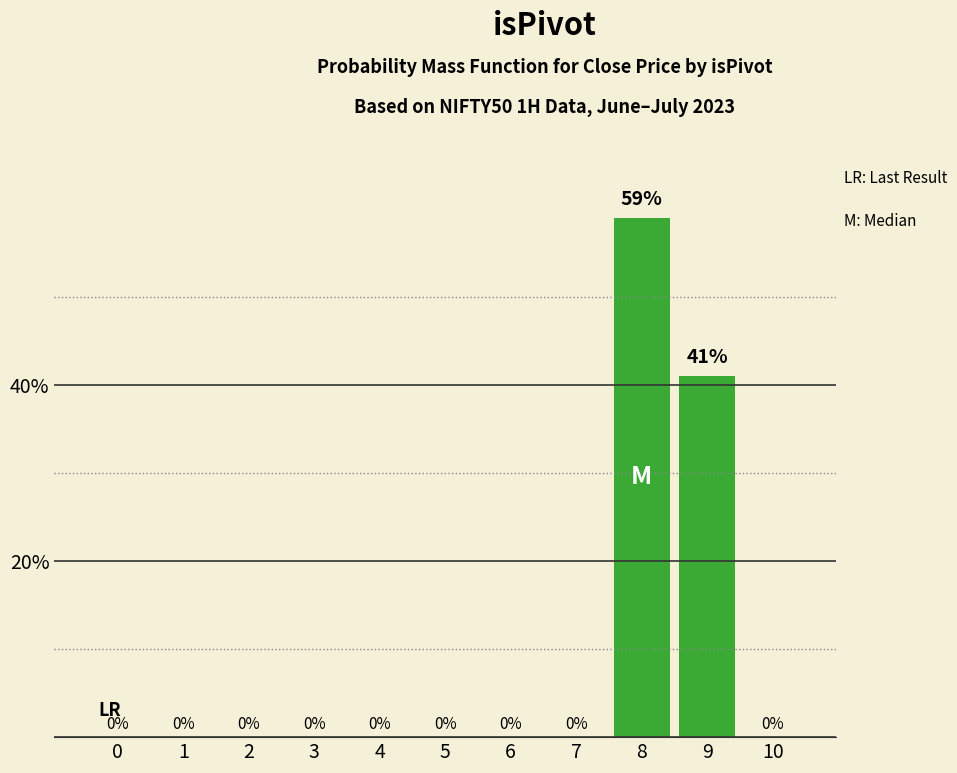

What is the sum of all values?

100